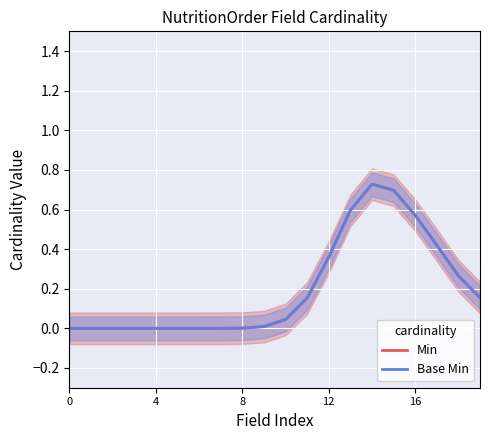

Between 16 and 4, which is larger?

16